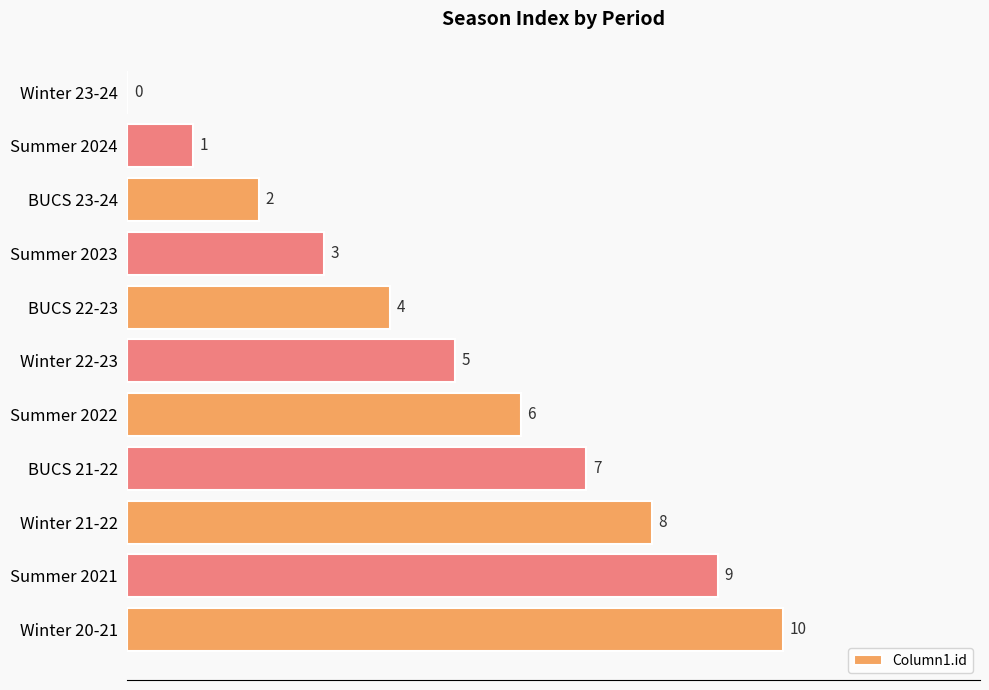

What is the sum of all values?

55